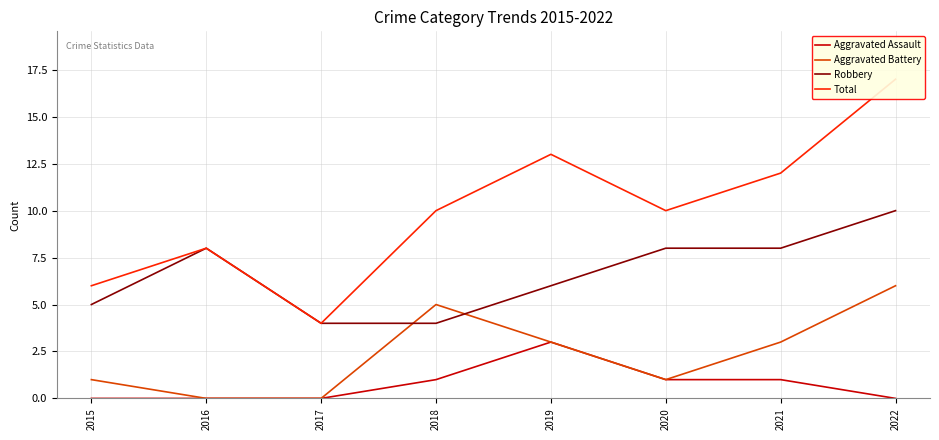

How many values in the Robbery series are below 8?

4